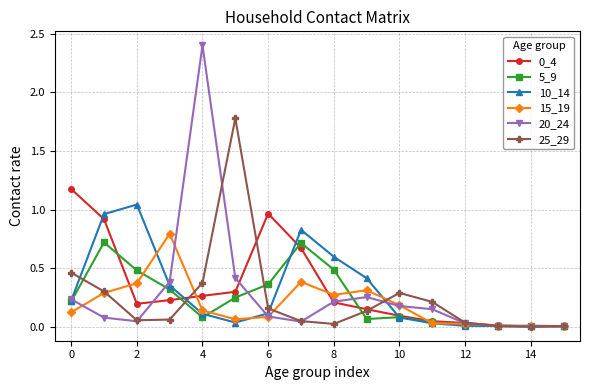

True or false: 5_9 has more than 2 points higher than both neighbors.

True